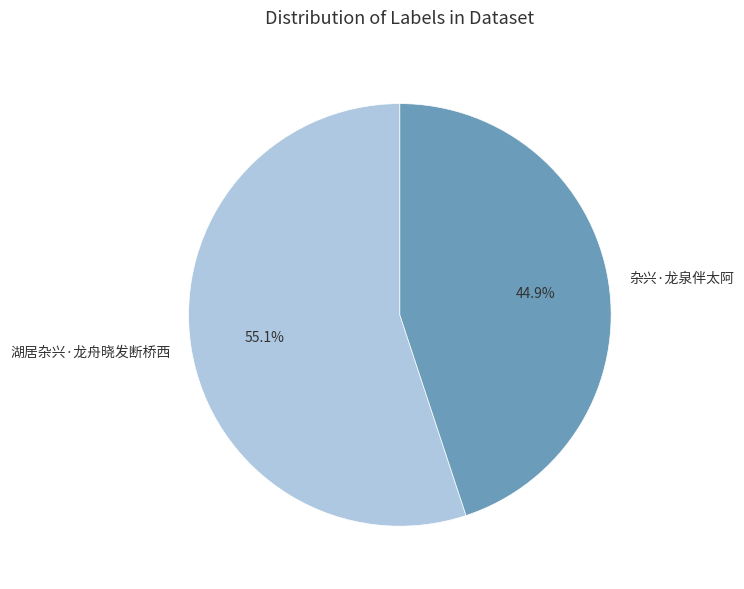

What is the total percentage of 杂兴·龙泉伴太阿 and 湖居杂兴·龙舟晓发断桥西?

100.0%